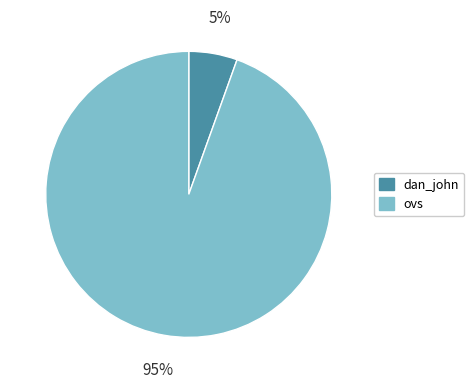

How many slices are in this pie chart?

2